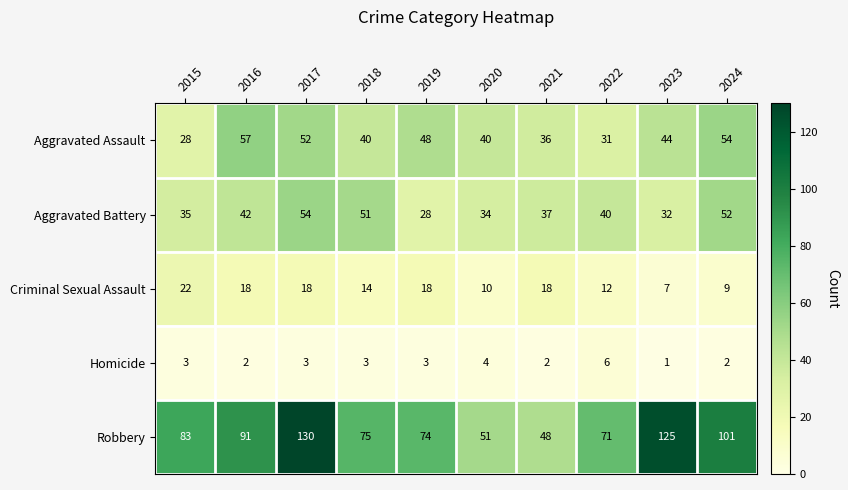

At which label does Aggravated Battery first exceed 40?

2016